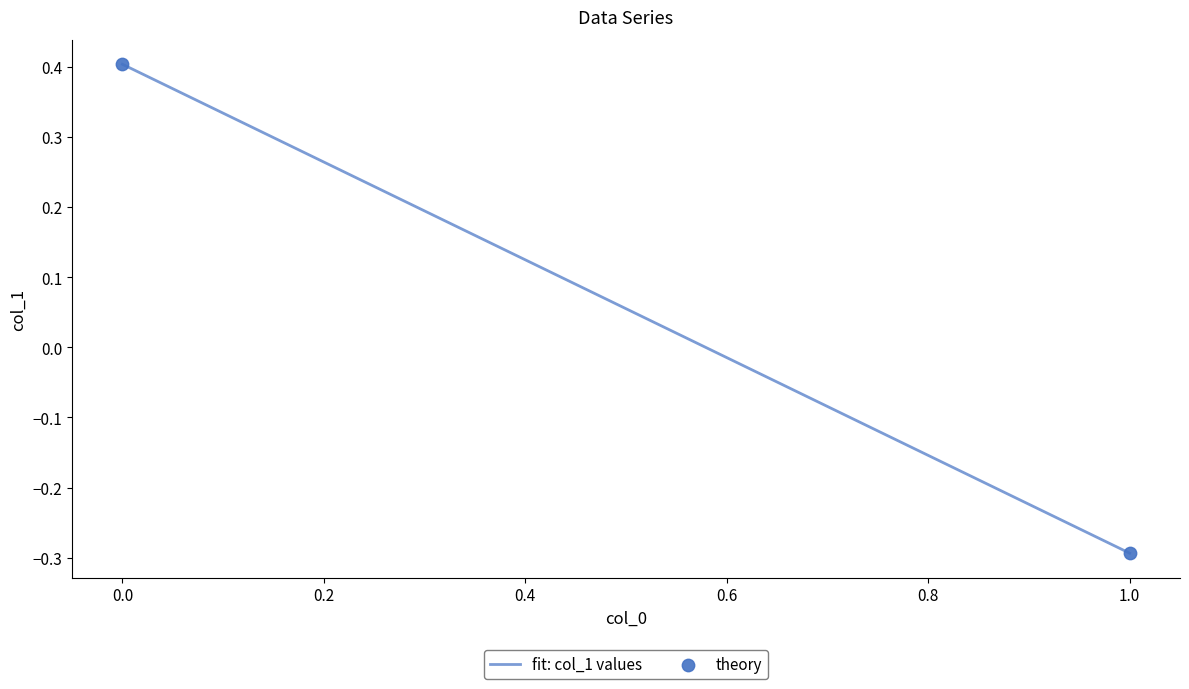

What is the range of Y values (max minus min)?

0.7